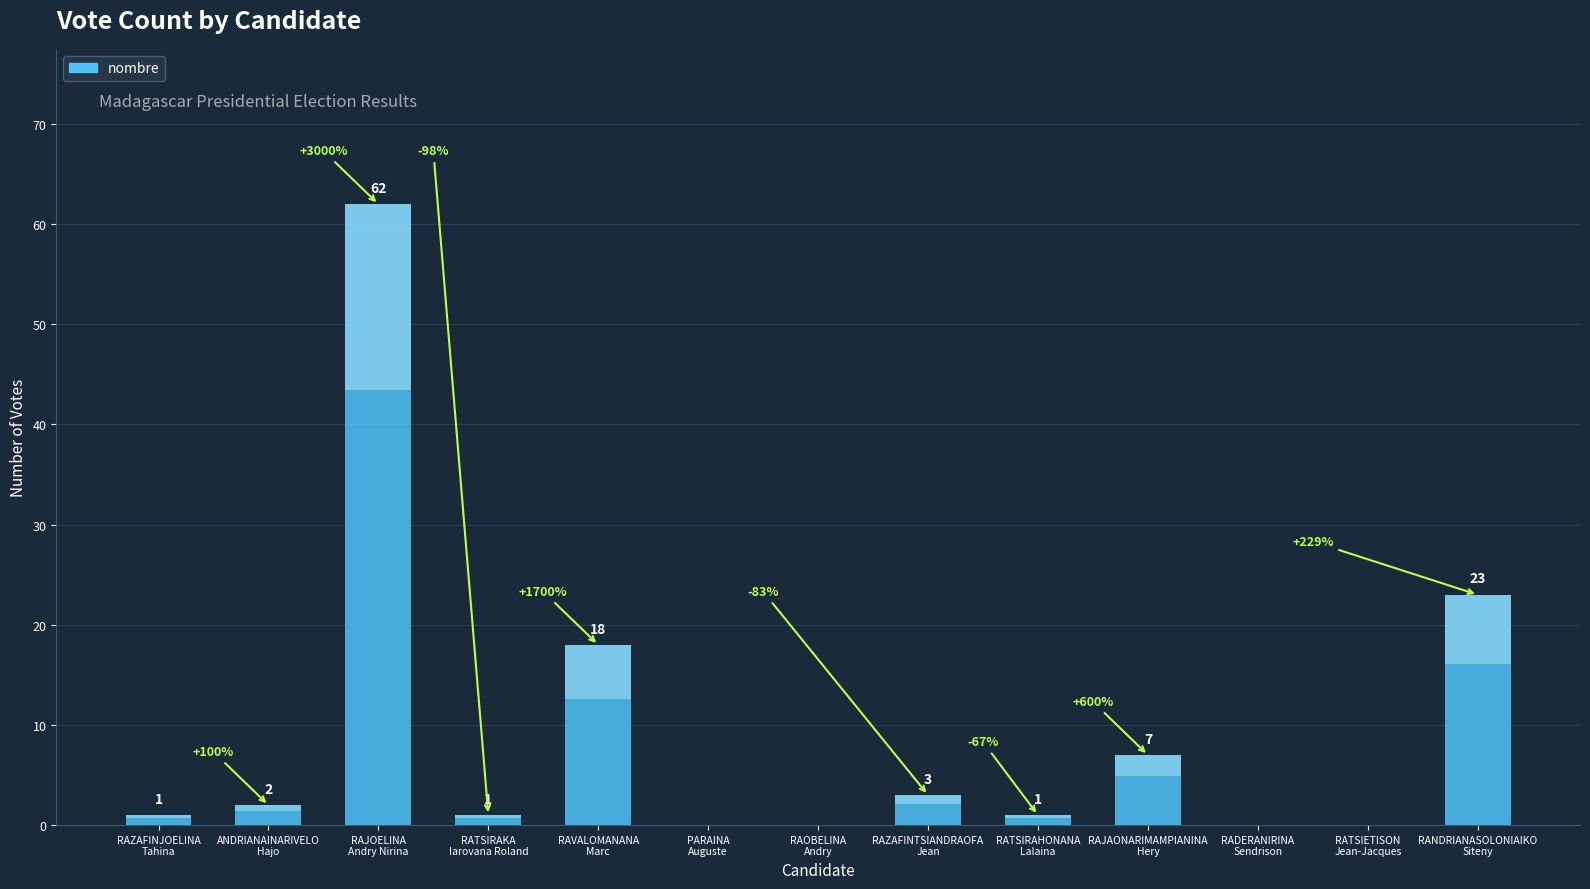

What is the average value?

9